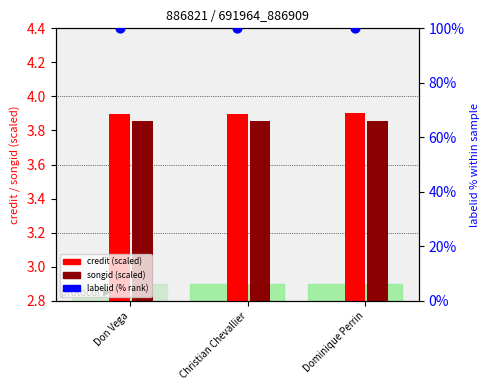

Which series reaches the maximum Y coordinate?

labelid (% rank)